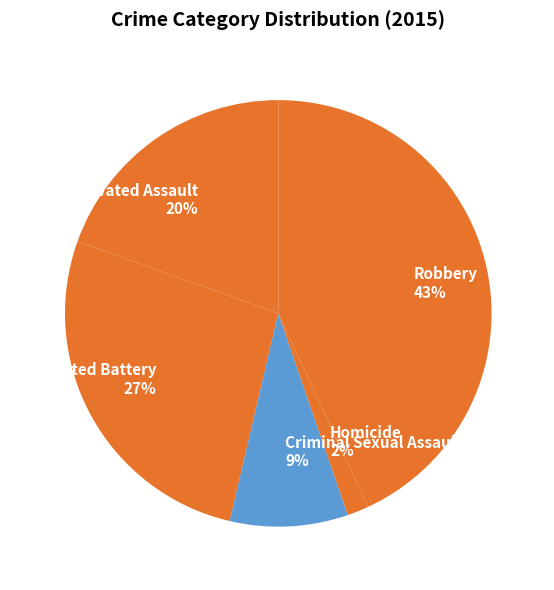

How many slices are in this pie chart?

5